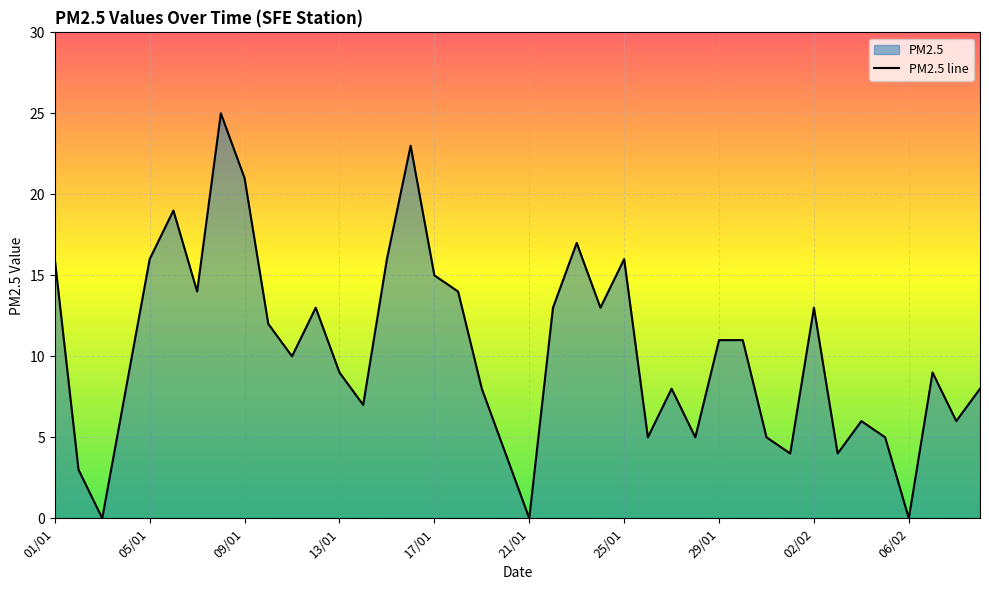

What is the difference between the second highest and second lowest values?

23